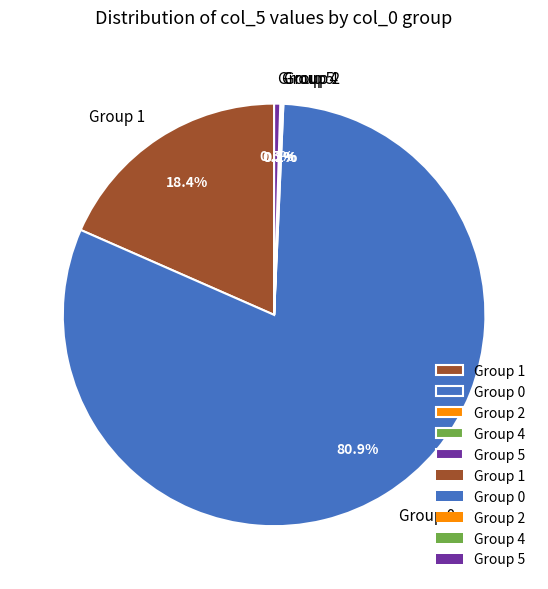

Which slice represents more than half of the pie?

Group 0